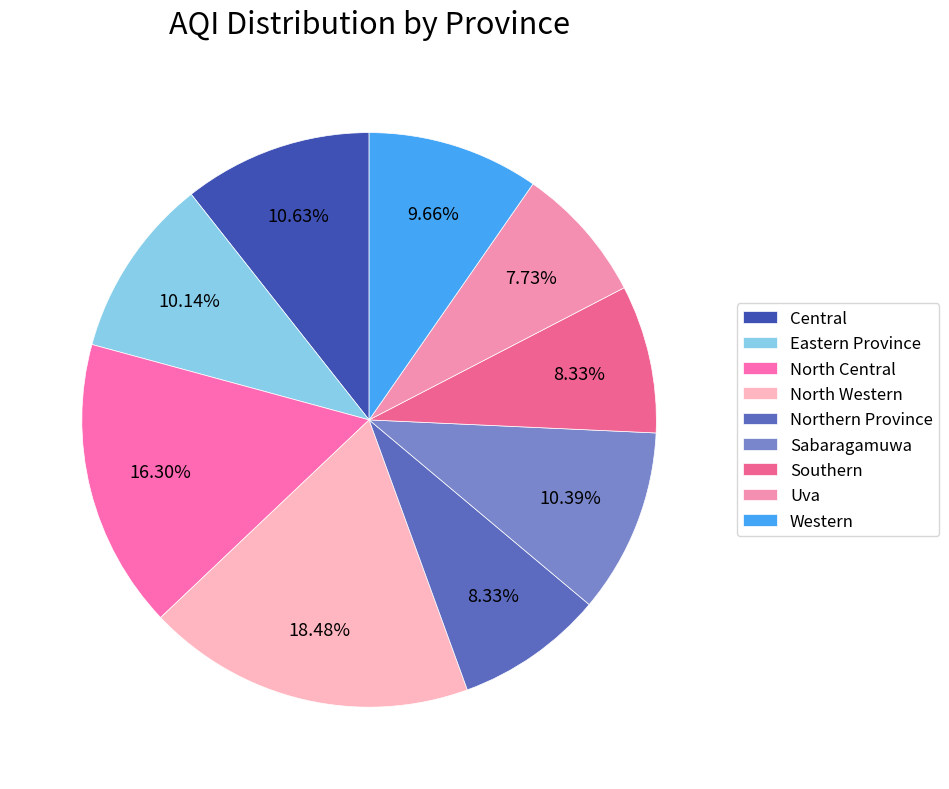

To the nearest percent, what percentage of the pie is Southern?

8%